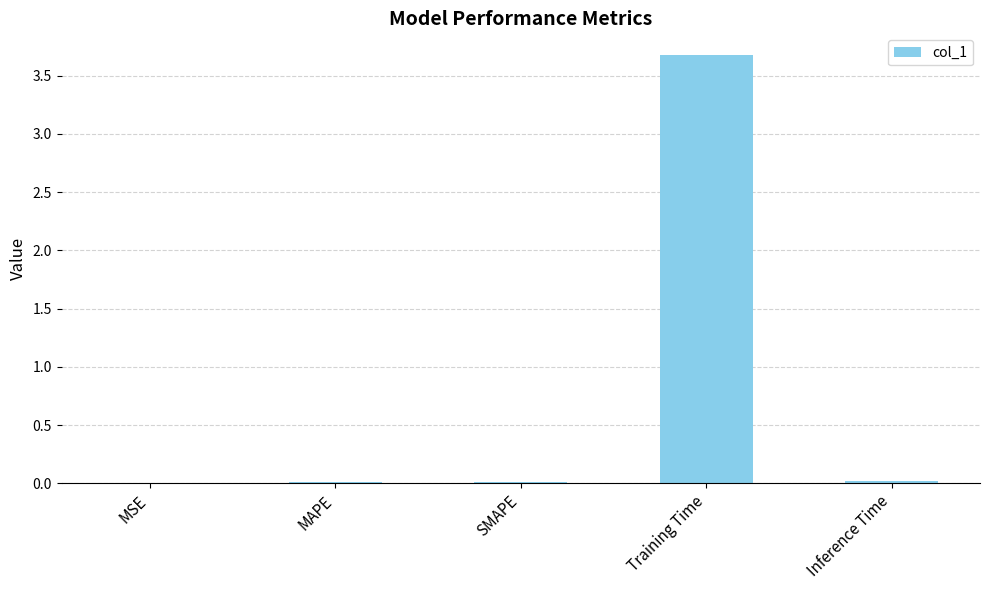

What is the average value?

0.7